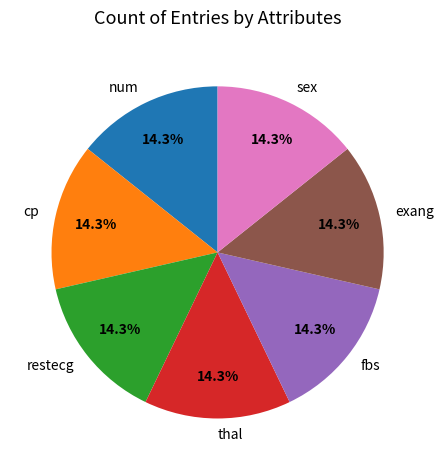

What is the ratio of the value at restecg to the value at cp?

1.0